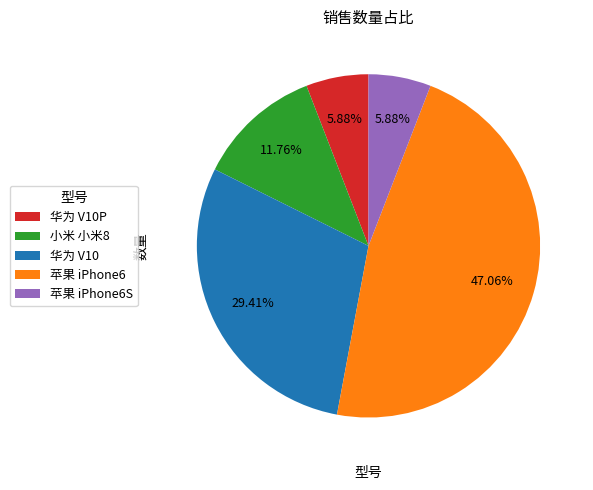

Which category has the biggest portion of the pie?

苹果 iPhone6